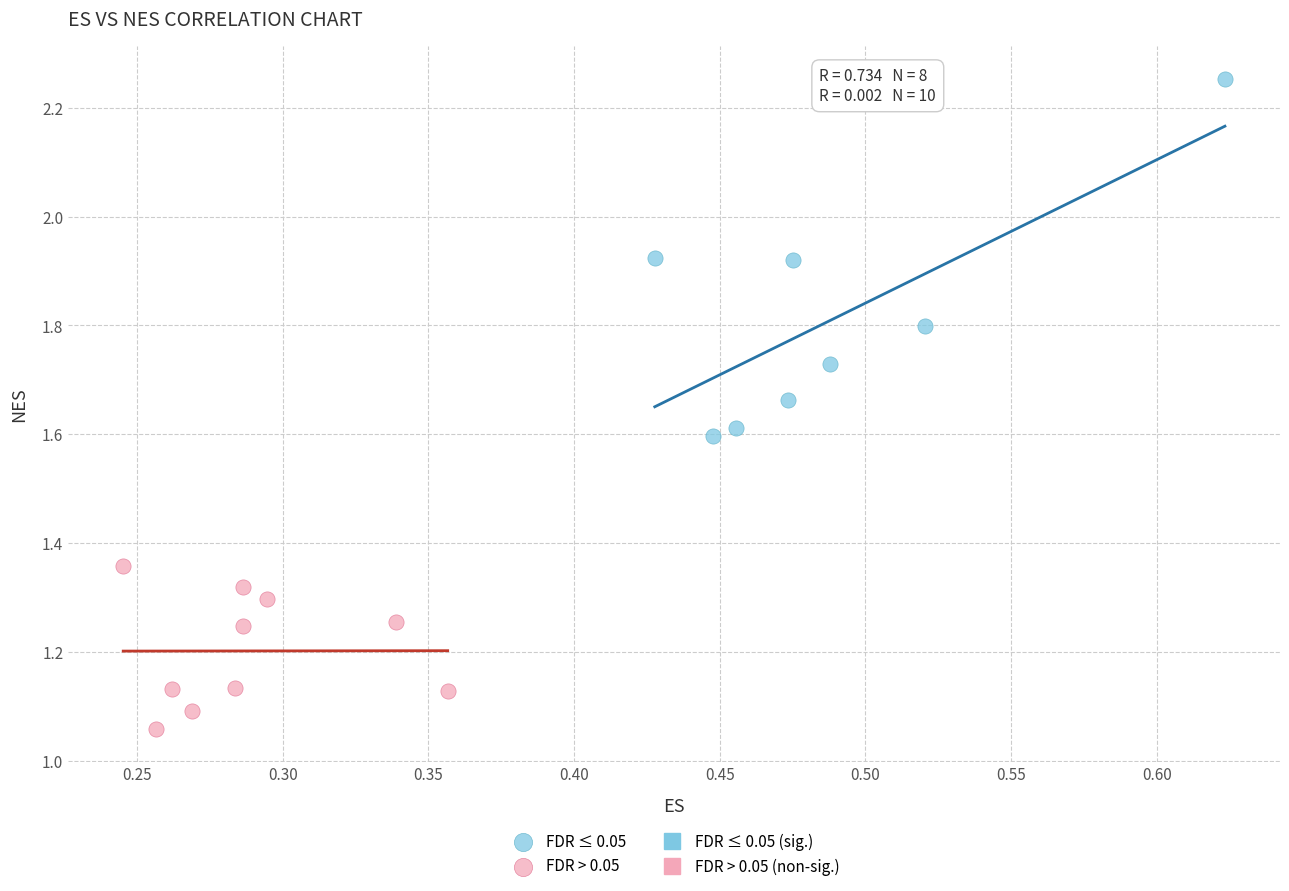

Which series reaches the minimum Y coordinate?

FDR > 0.05